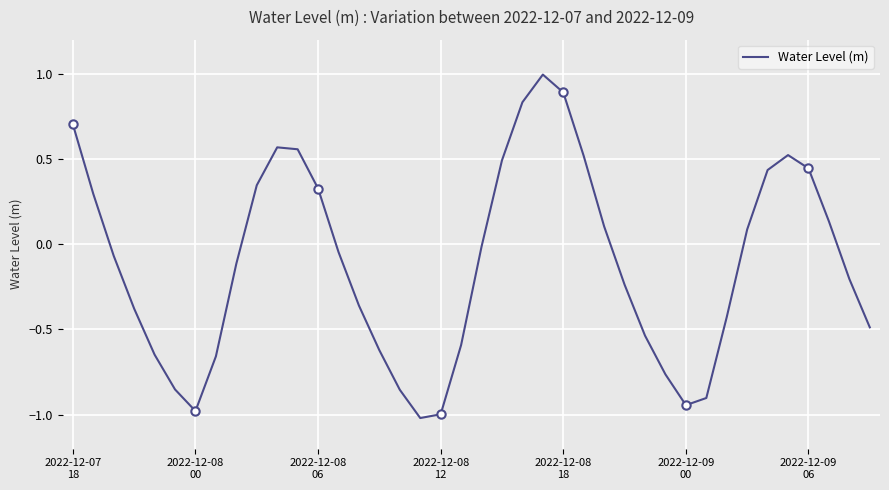

What is the maximum value shown in the chart?

1.0